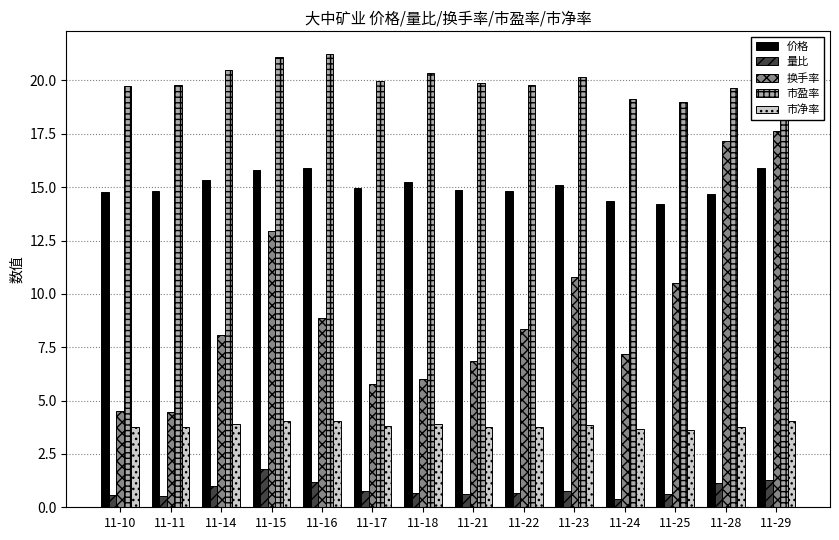

List the series in order of their overall mean, lowest first.

量比, 市净率, 换手率, 价格, 市盈率